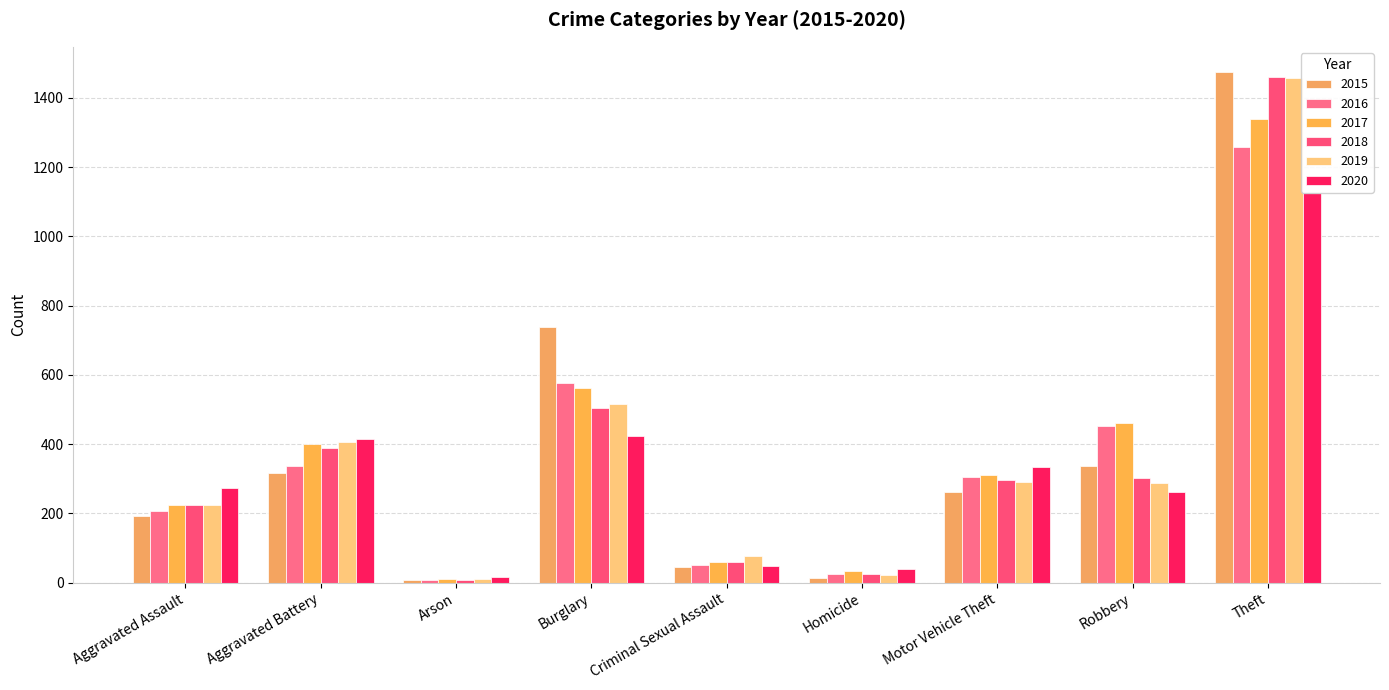

Is the value of 2017 at Robbery greater than the value of 2020 at Aggravated Assault?

Yes